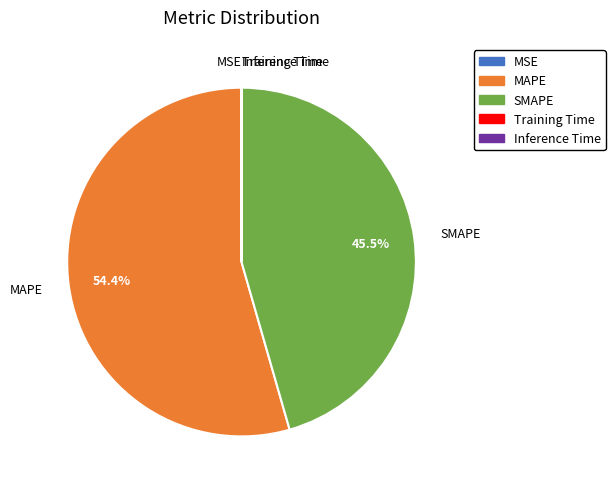

Which category has the biggest portion of the pie?

MAPE